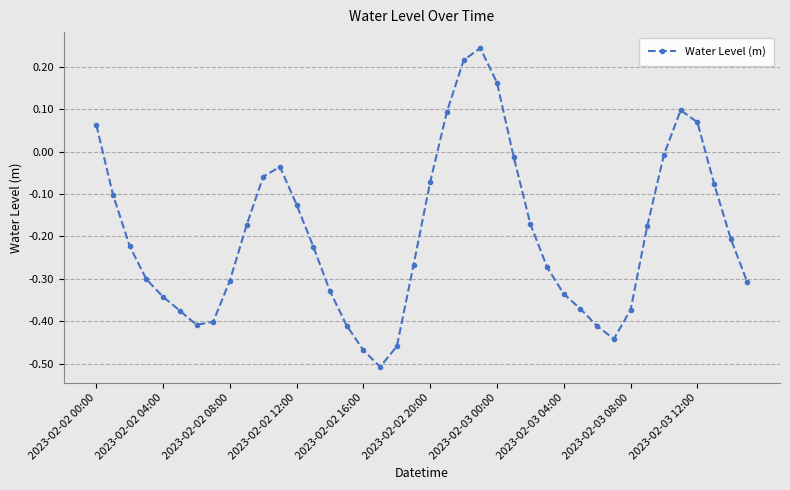

What is the difference between the maximum and minimum values?

0.8